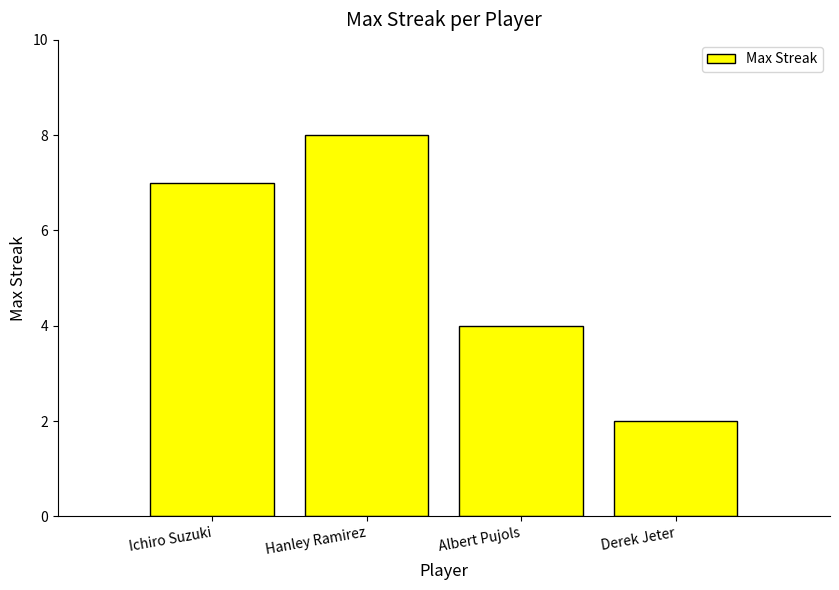

Where is the data nearest to the value 5?

Albert Pujols